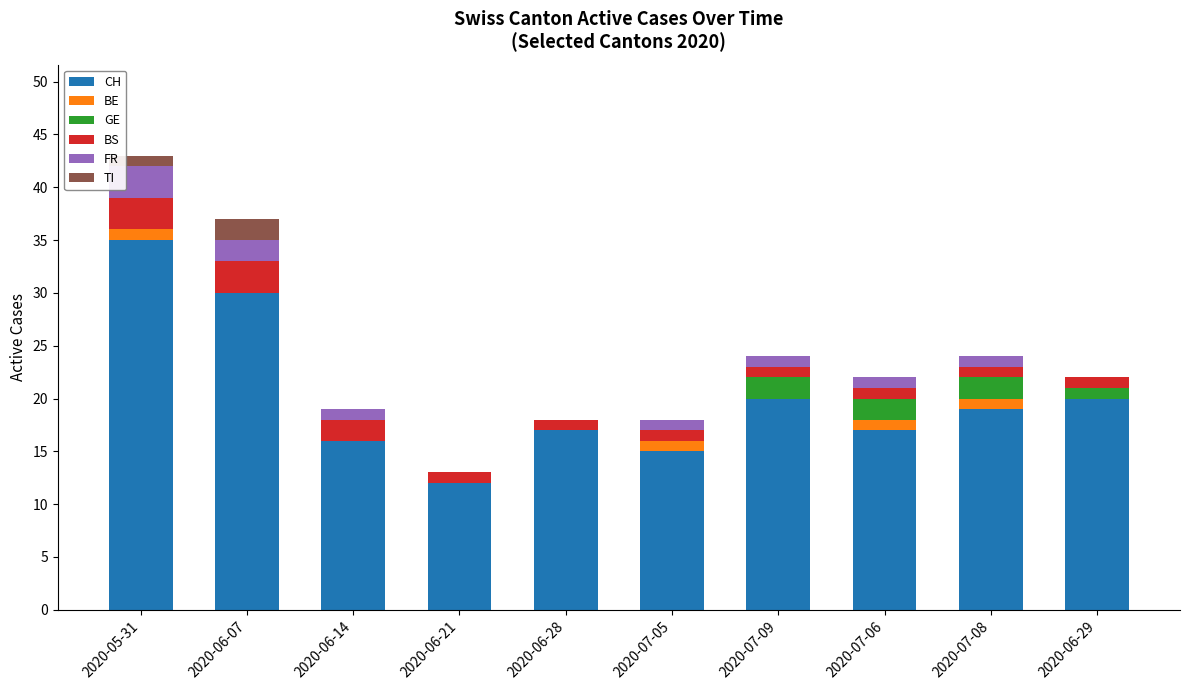

What is the highest value of the CH series?

35